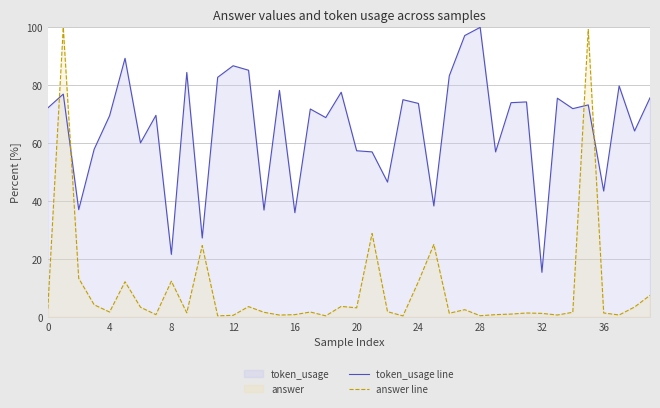

How many categories are shown in the chart?

40